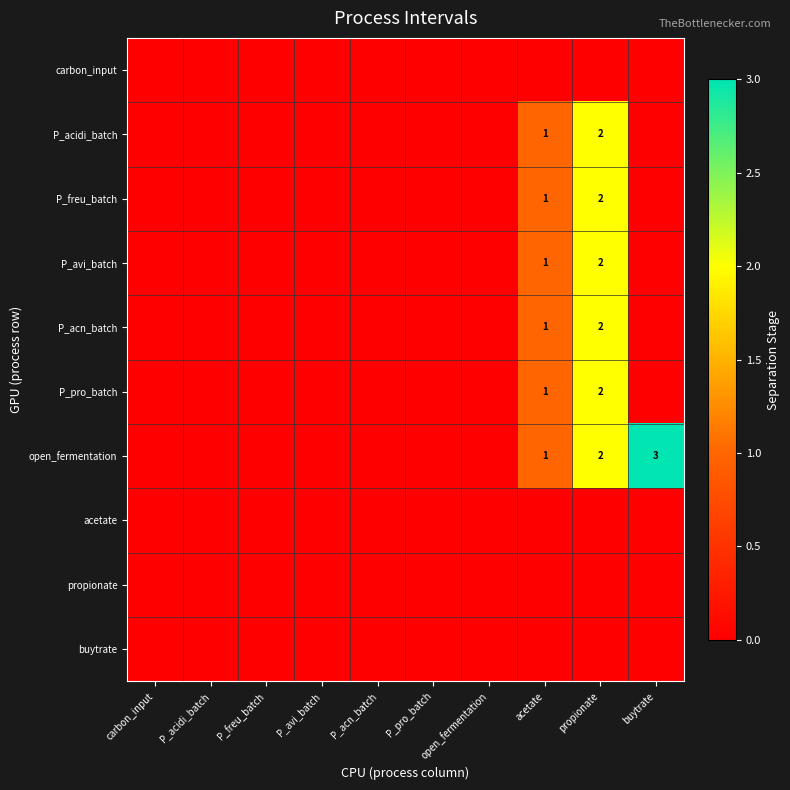

The P_avi_batch series shows 1 at acetate. True or false?

True